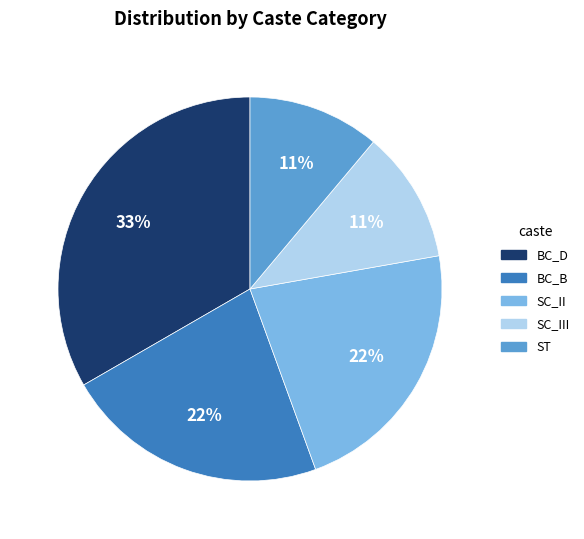

Is there a majority slice in this chart?

No